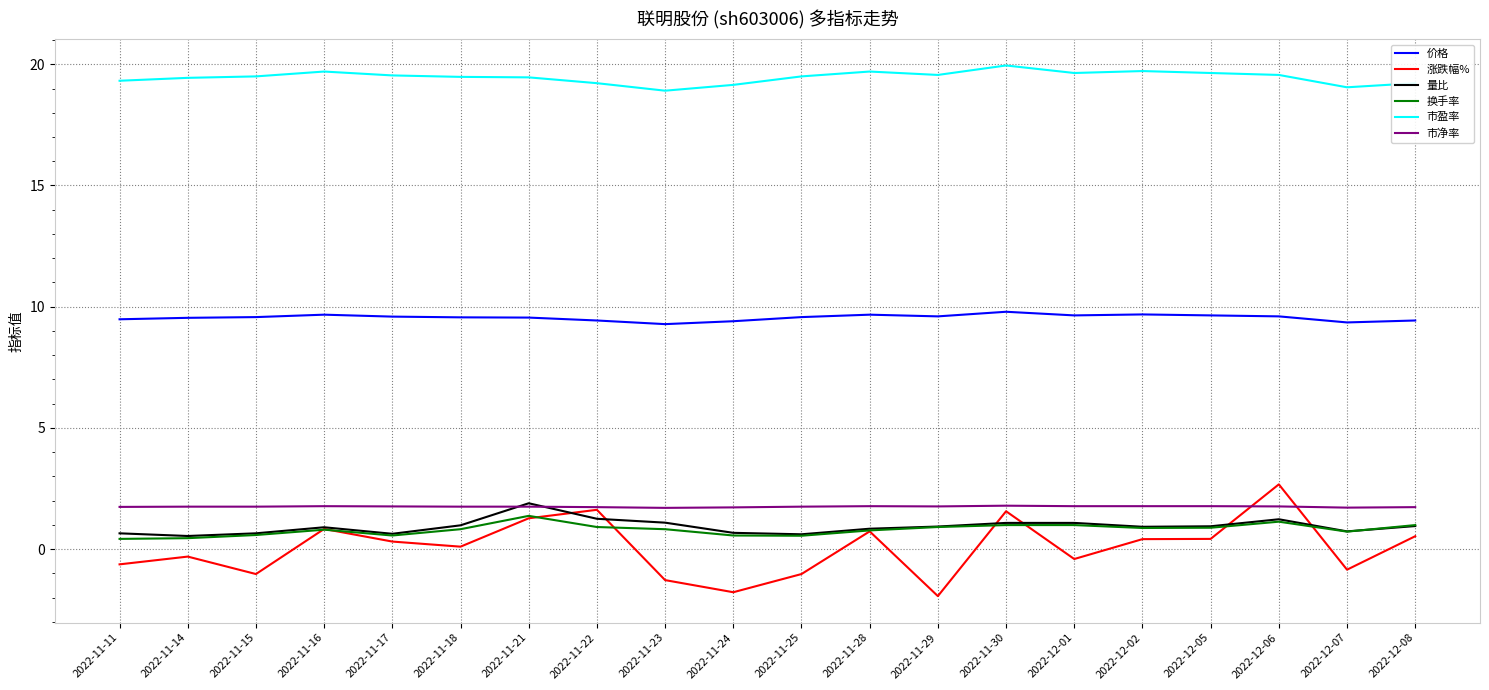

What are all the series names shown in the legend?

价格, 涨跌幅%, 量比, 换手率, 市盈率, 市净率